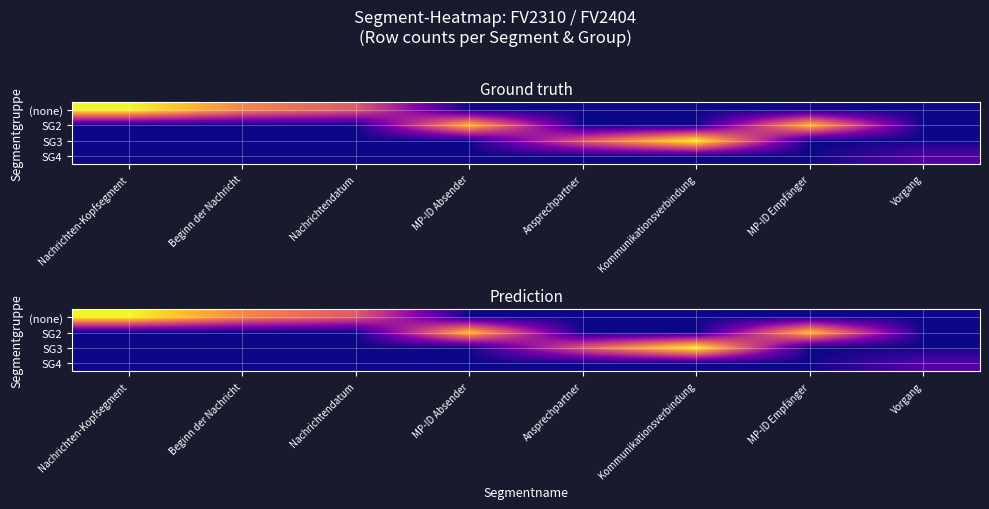

Which has a higher value, MP-ID Empfänger or Beginn der Nachricht?

Beginn der Nachricht